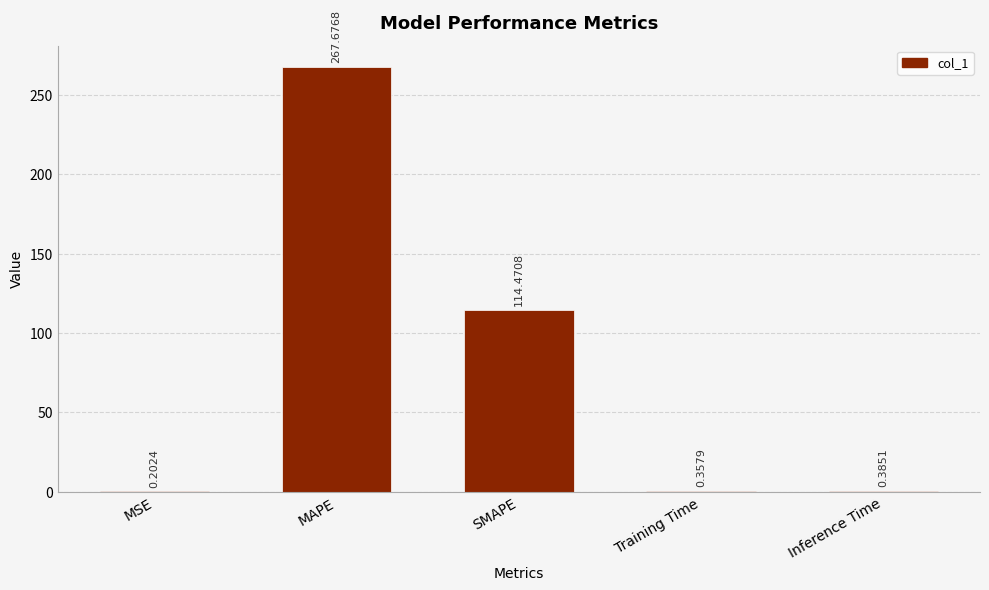

Which label corresponds to the largest value in the chart?

MAPE